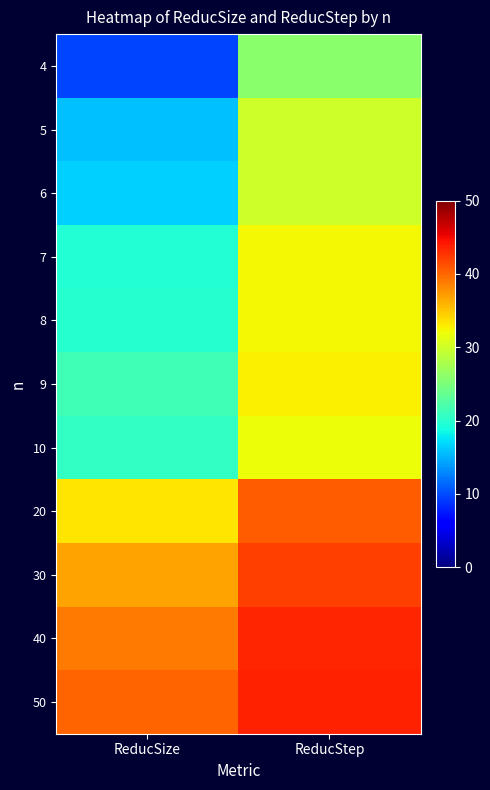

Rank the series at ReducSize from lowest to highest value.

4, 5, 6, 7, 8, 10, 9, 20, 30, 40, 50